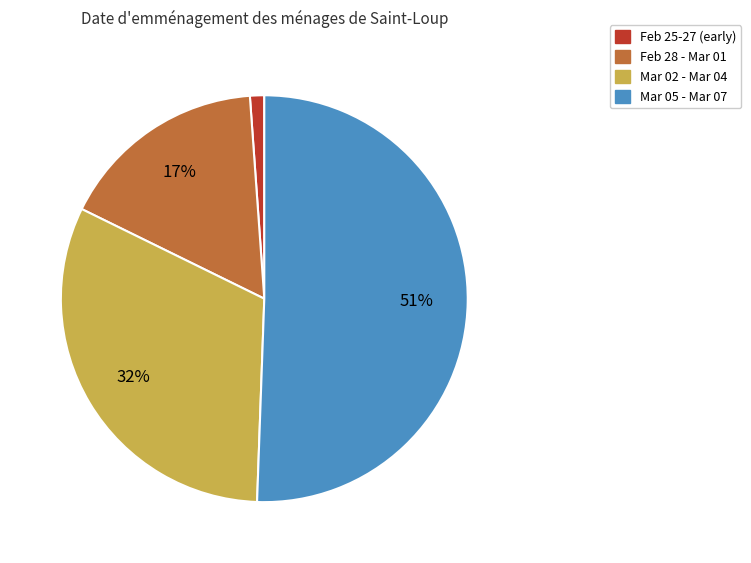

Which category has the biggest portion of the pie?

Mar 05 - Mar 07